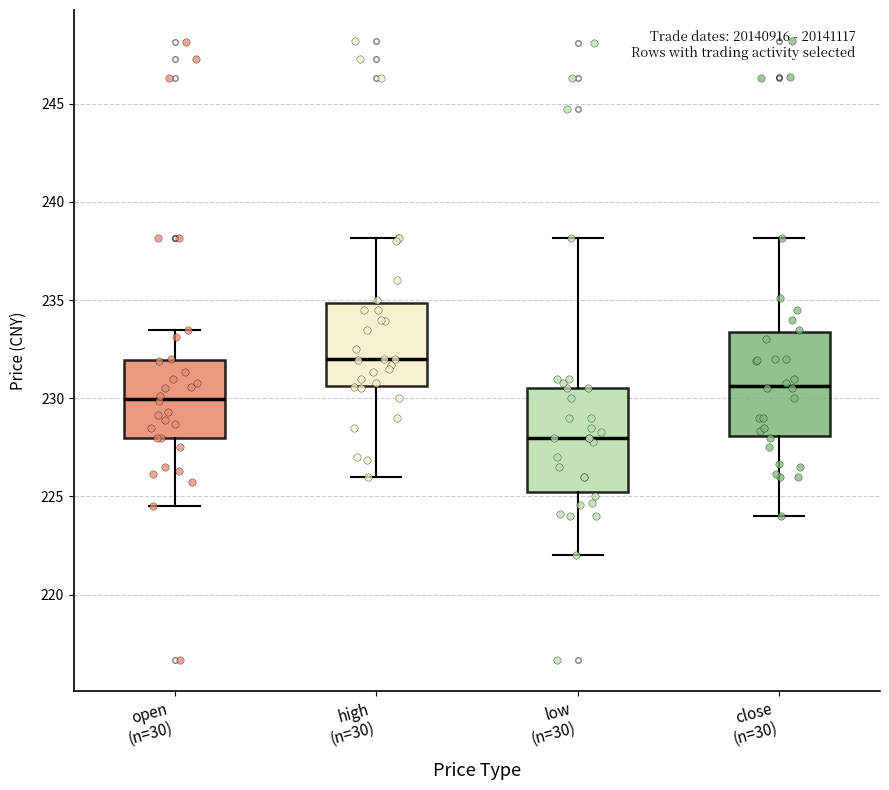

Which box has the highest median line?

high (n=30)